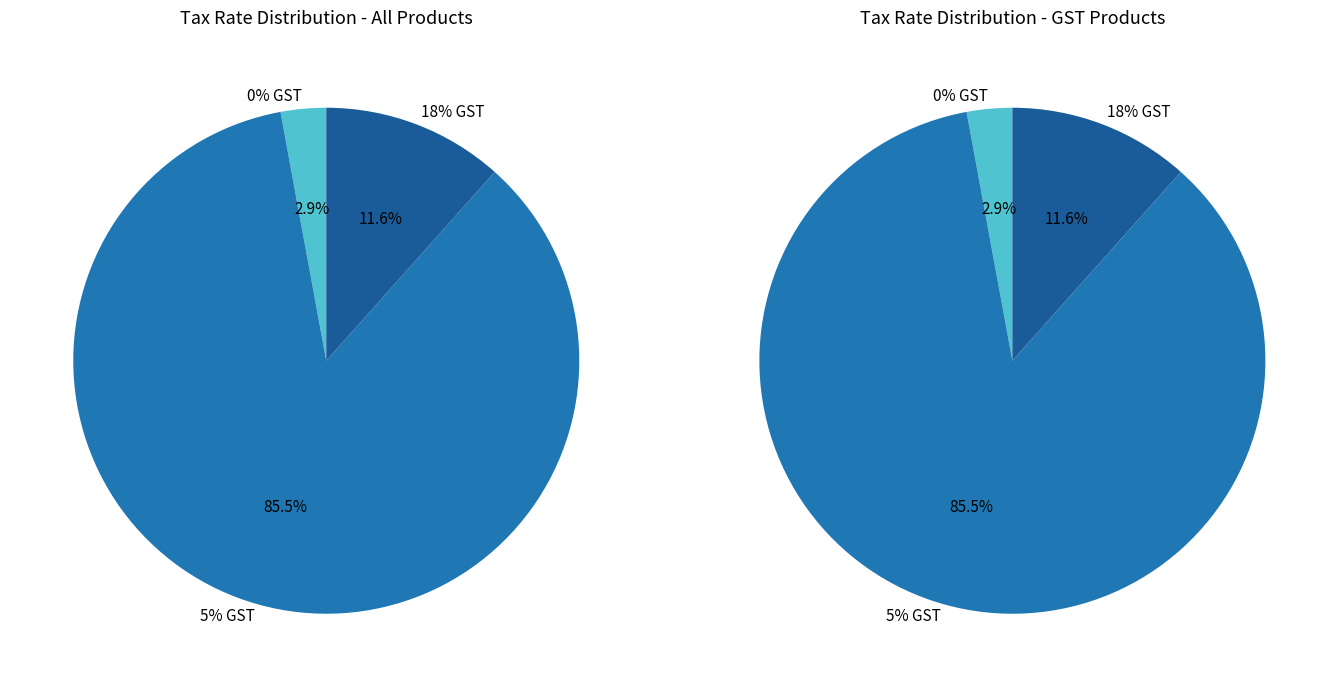

How much of the chart is everything except 5% GST?

14.5%